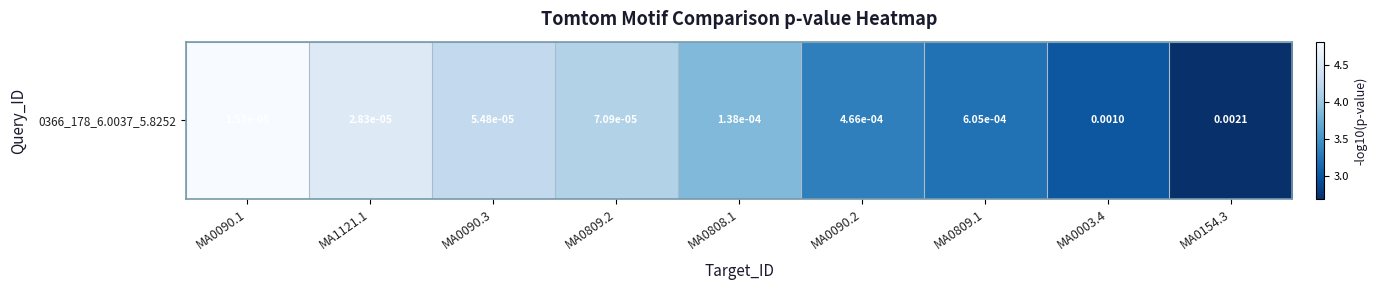

Reading right to left, extract all data points from this chart.

MA0154.3=2.7	MA0003.4=3.0	MA0809.1=3.2	MA0090.2=3.3	MA0808.1=3.9	MA0809.2=4.1	MA0090.3=4.3	MA1121.1=4.5	MA0090.1=4.8